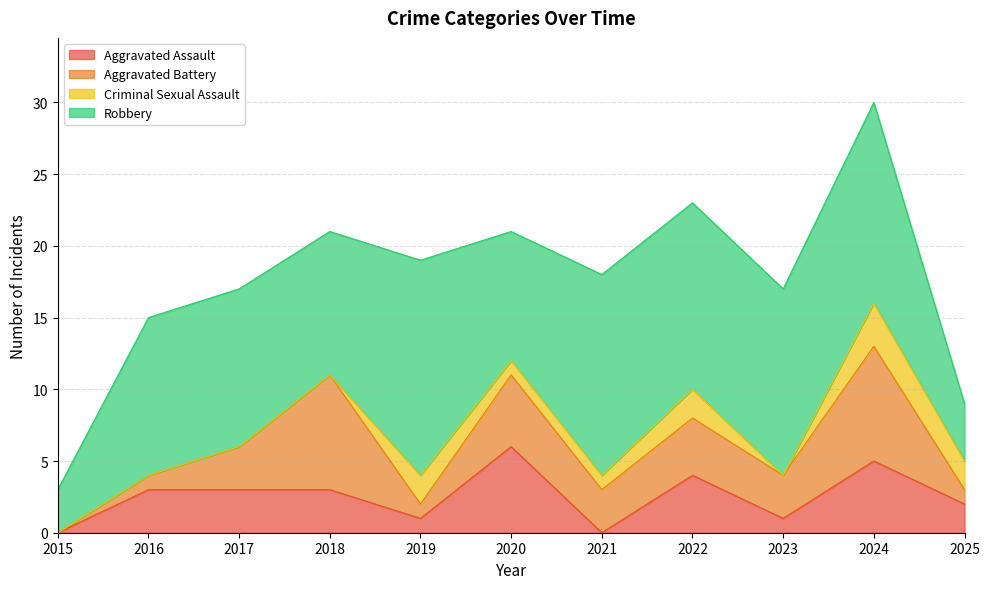

Rank the series at 2025 from lowest to highest value.

Aggravated Battery, Aggravated Assault, Criminal Sexual Assault, Robbery